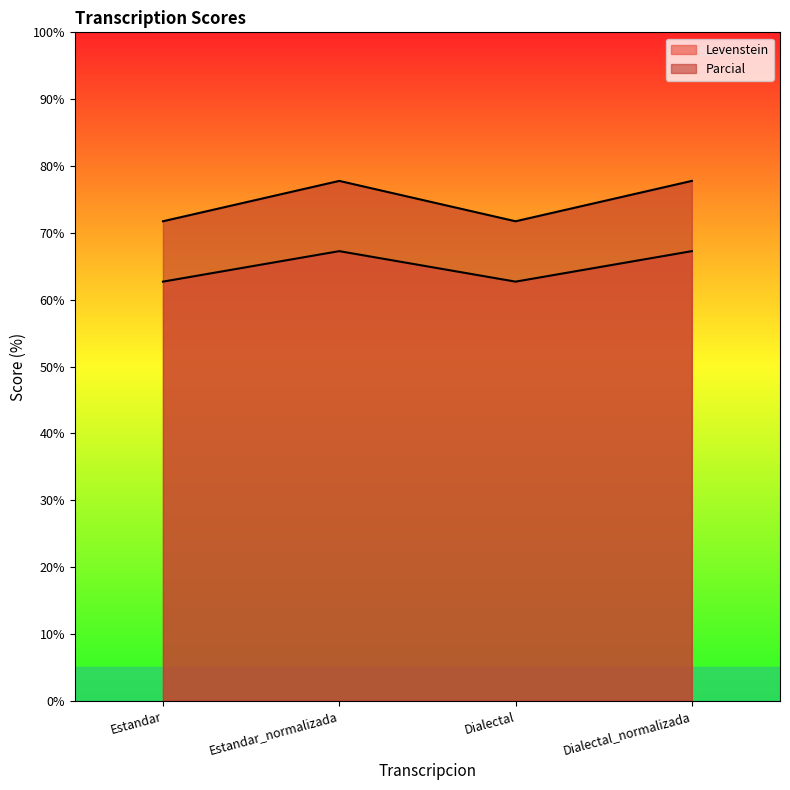

What are all the series names shown in the legend?

Levenstein, Parcial